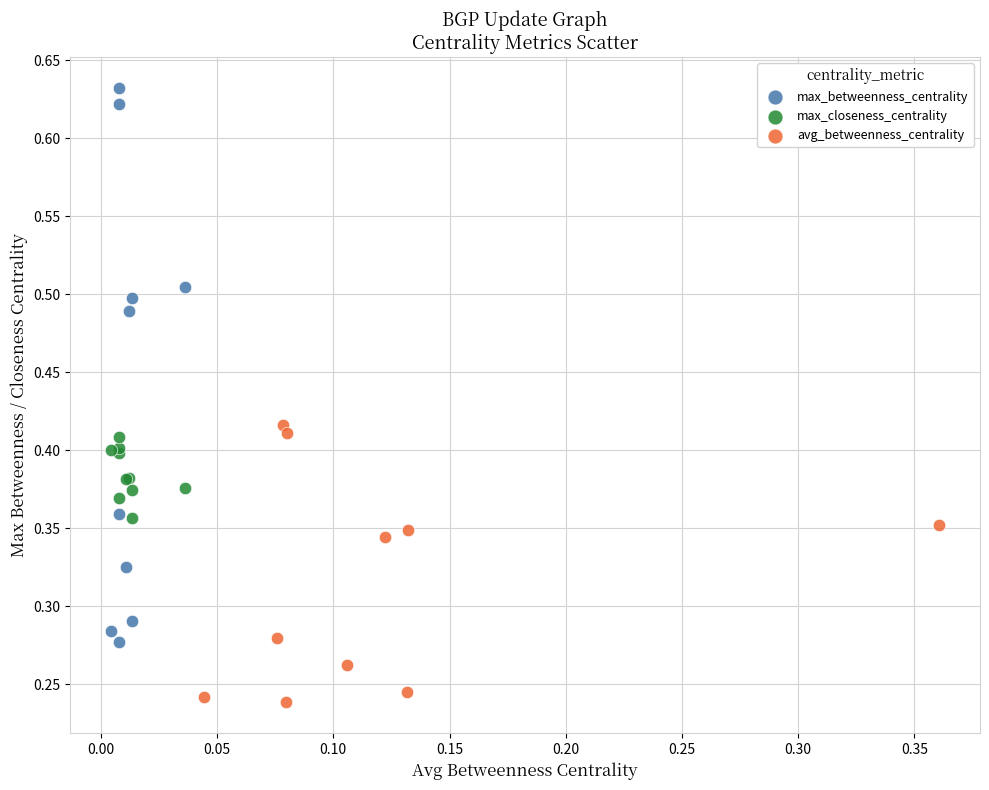

Which series contains the highest Y value?

max_betweenness_centrality